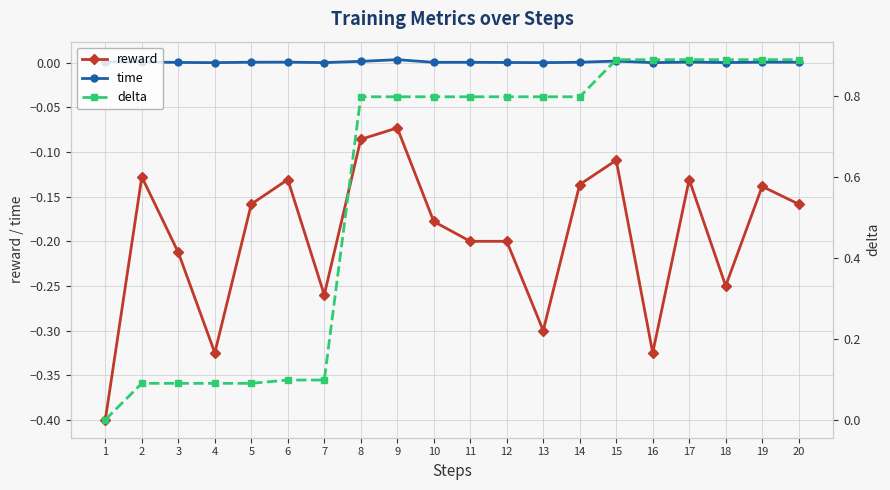

What is the difference between the highest and lowest values at 9?

0.9